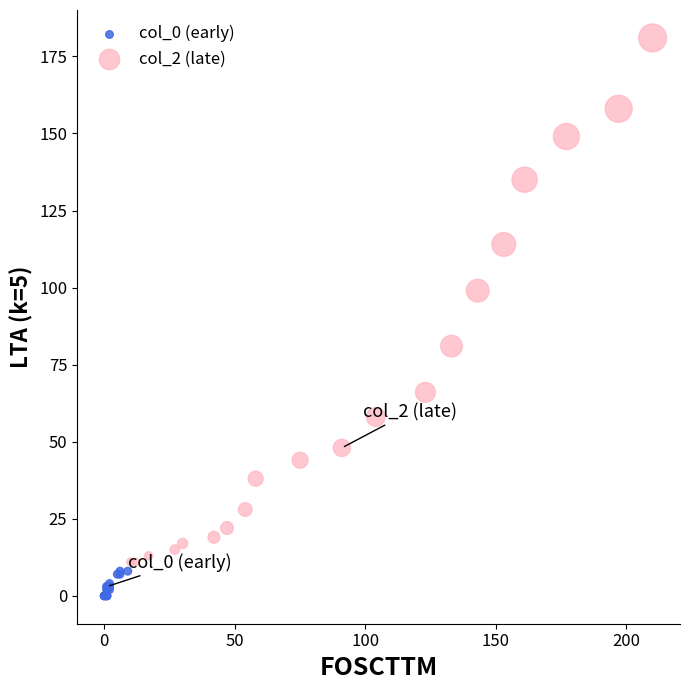

Which series contains the highest Y value?

col_2 (late)